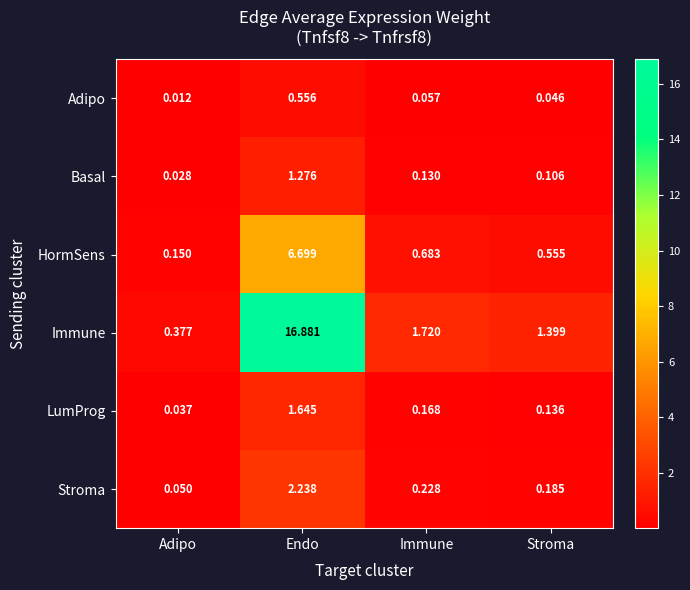

At which label does Stroma reach its minimum?

Adipo